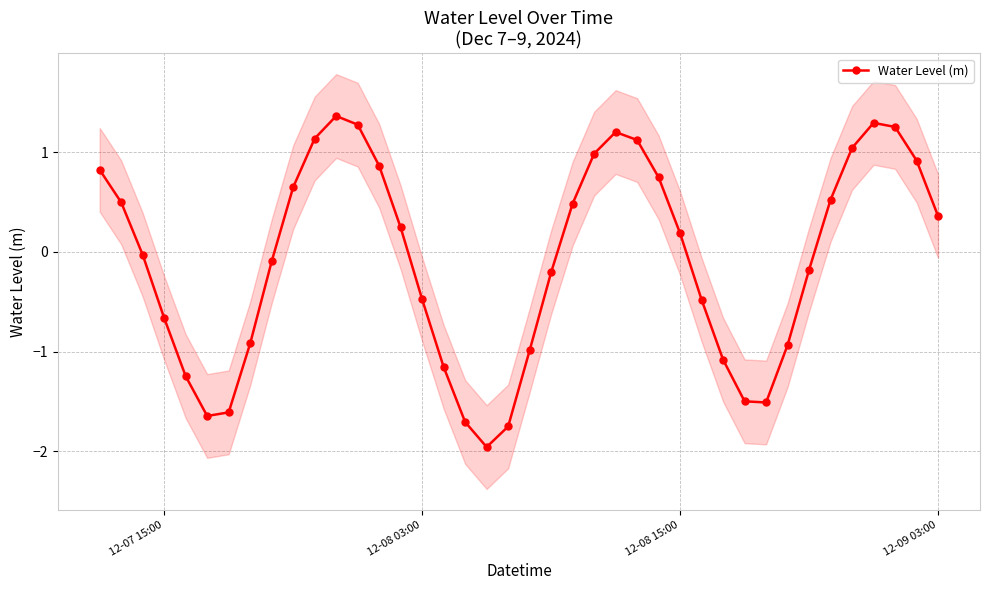

In Water Level (m), how many points are higher than both neighbors (excluding endpoints)?

3